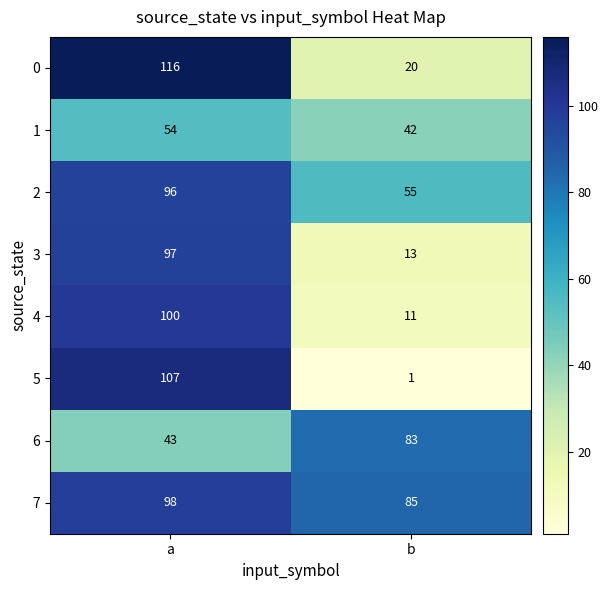

Which series has the largest total across all categories?

7